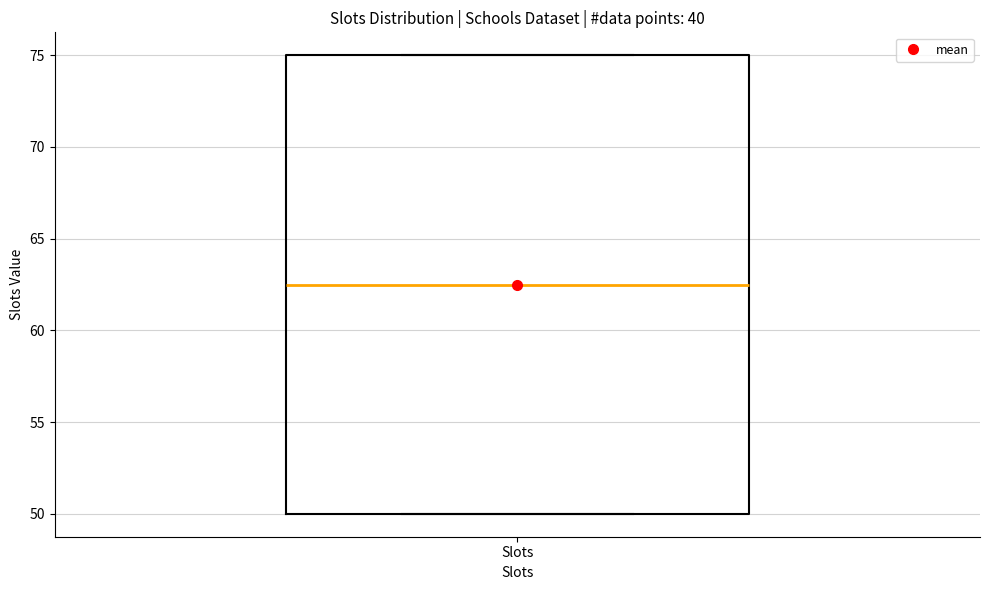

Where does the median line of the box for Slots sit on the y-axis? The values are not printed on the chart, so give them approximately, as read against the axis.

62.5